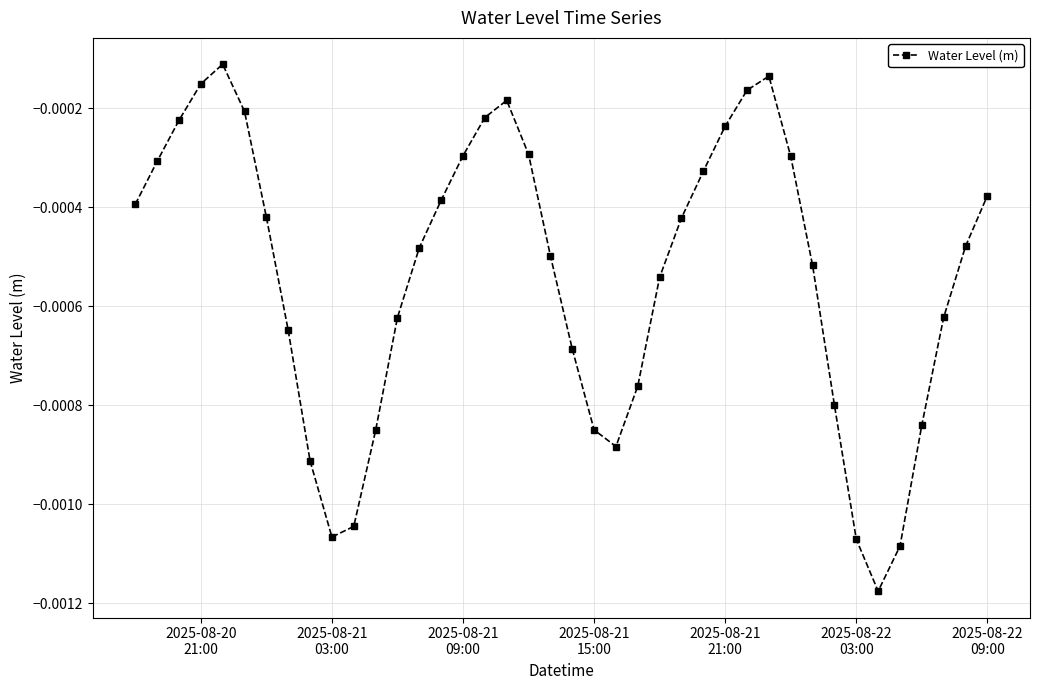

How many lines are shown in the chart?

1